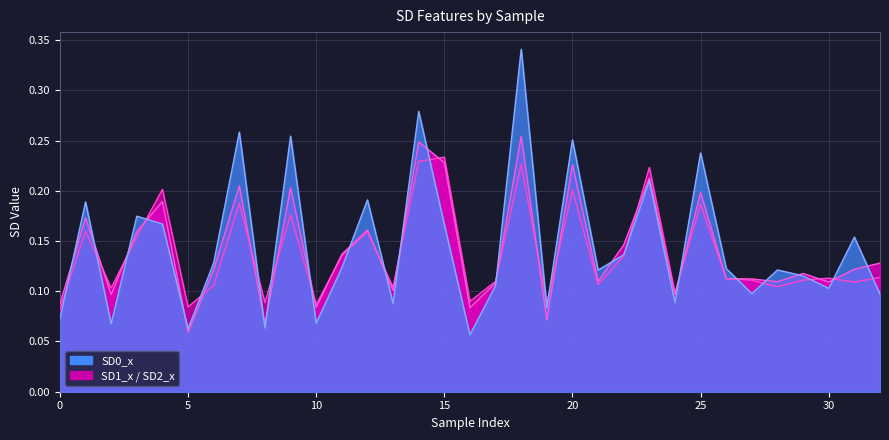

How many interior local peaks does the SD2_x series have?

11